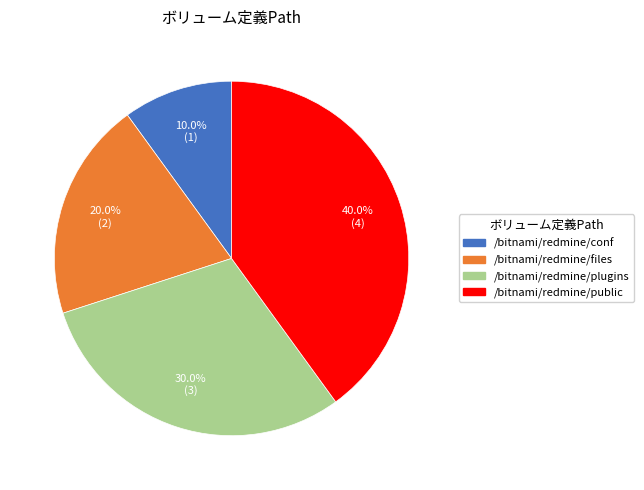

Do /bitnami/redmine/public and /bitnami/redmine/files together represent more than half of the pie?

Yes